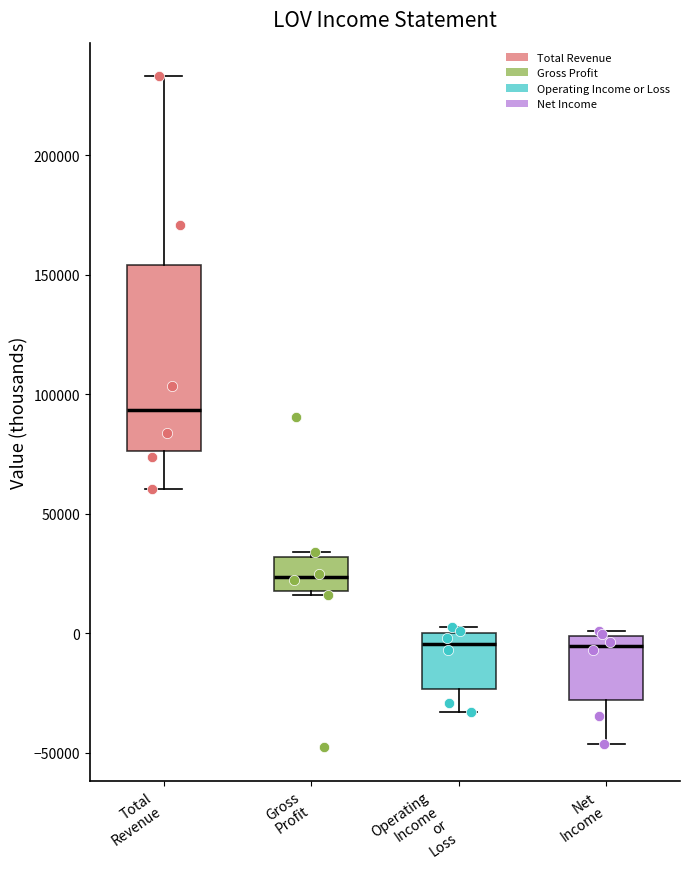

Reading left to right, read every box against the y-axis: the position of its median line, the range the box covers, and the ends of its whiskers. The values are not printed on the chart, so give them approximately, as read against the axis.

Total Revenue: median 95000, box 75000 to 155000, whiskers 60000 to 235000
Gross Profit: median 25000, box 15000 to 30000, whiskers 15000 (just below the box's lower edge) to 35000
Operating Income or Loss: median -5000, box -25000 to 0, whiskers -35000 to 5000
Net Income: median -5000, box -30000 to 0, whiskers -45000 to 0 (just above the box's upper edge)